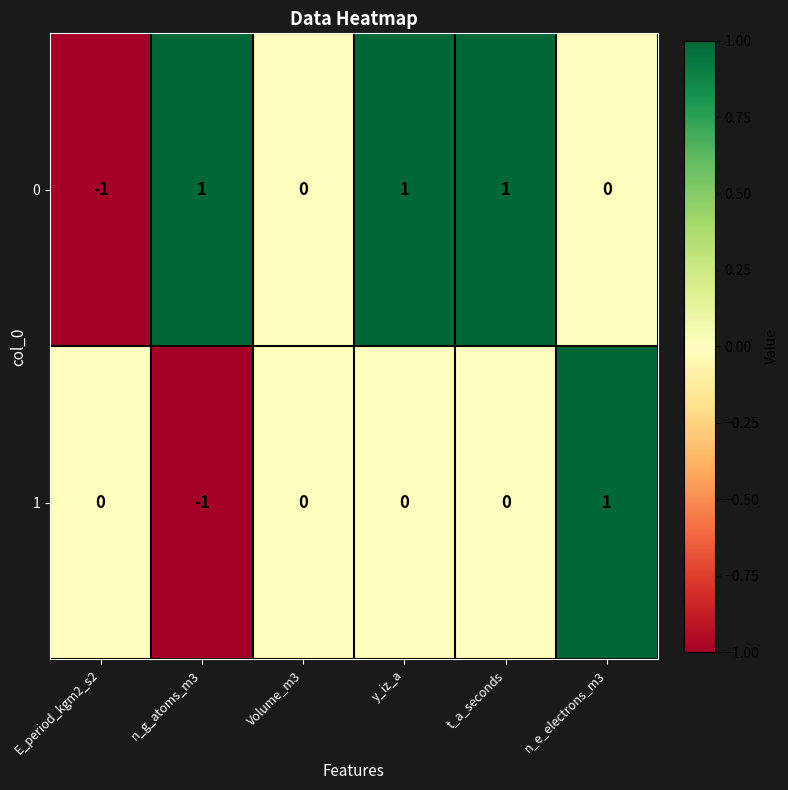

How many series are shown in this chart?

2